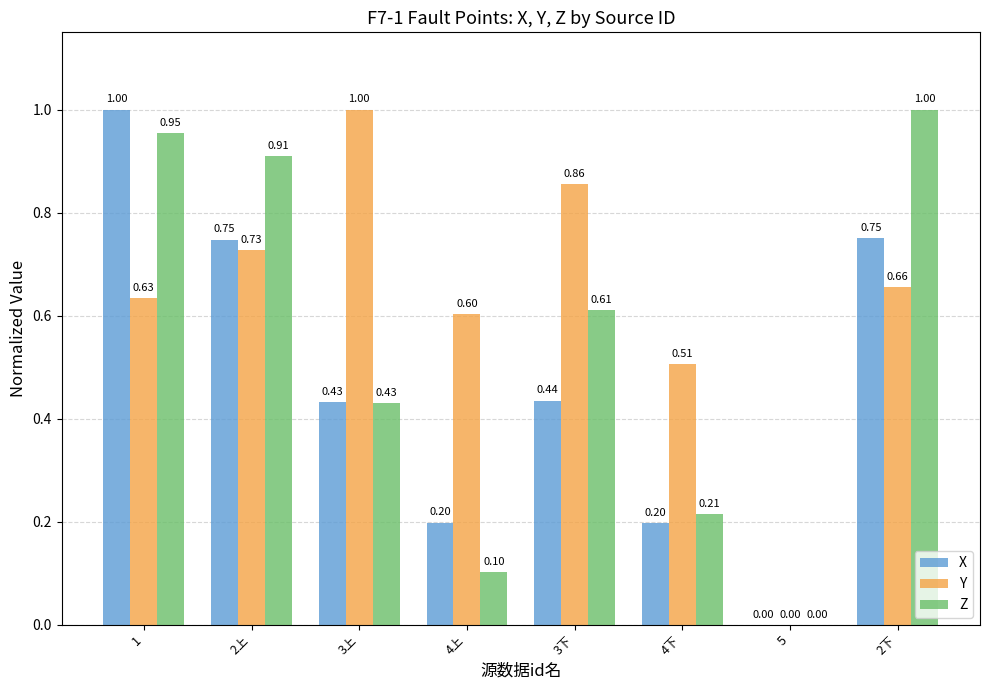

Count the number of data series in this chart.

3